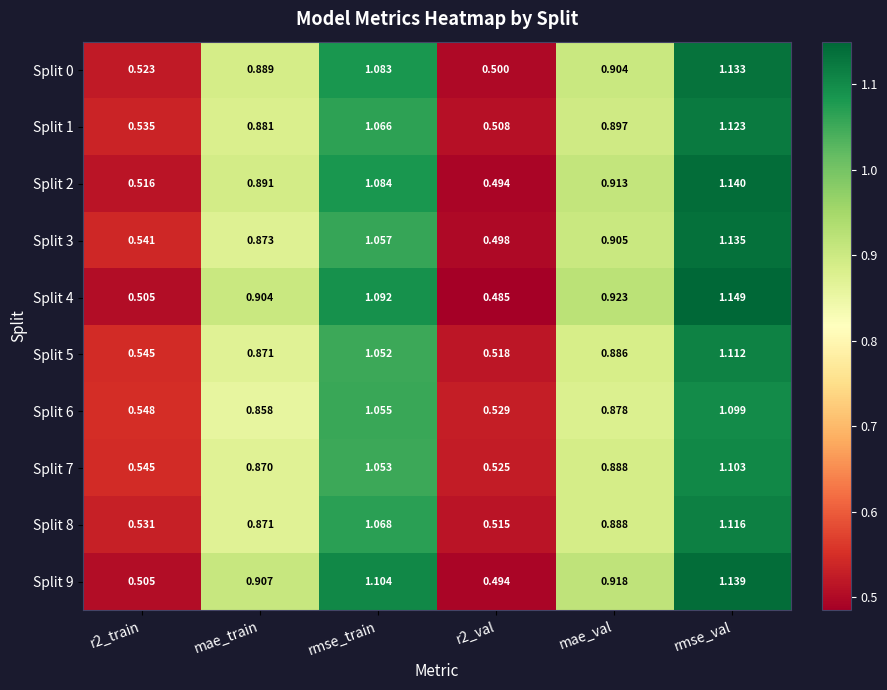

Which label corresponds to the largest value in the chart?

rmse_val